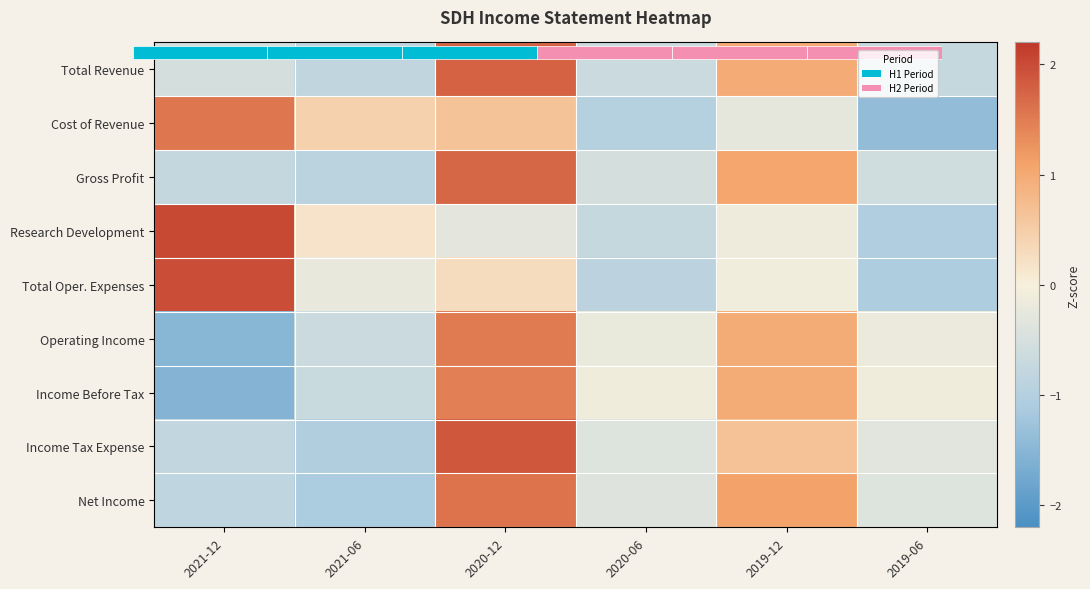

Is the value of Income Before Tax at 2020-06 greater than the value of Total Oper. Expenses at 2019-12?

No